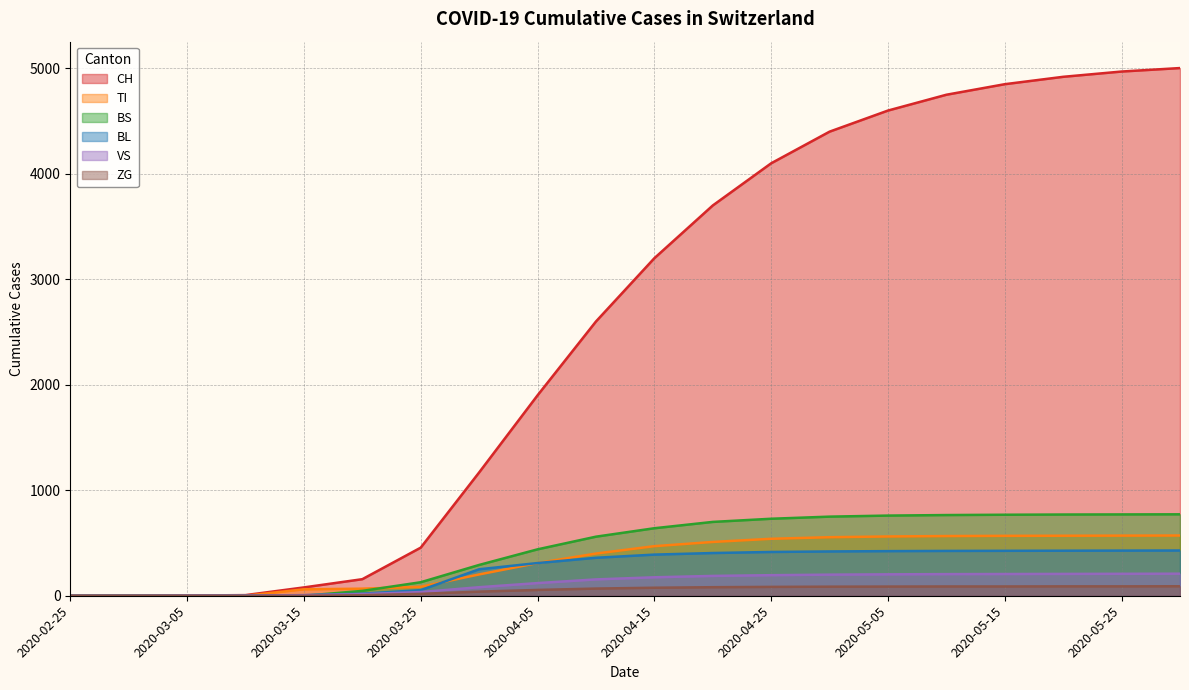

True or false: VS has more than 2 points higher than both neighbors.

False